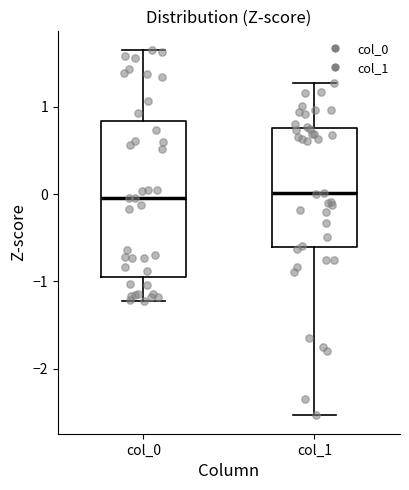

Comparing the boxes themselves (not the whiskers), which one is the tallest?

col_0